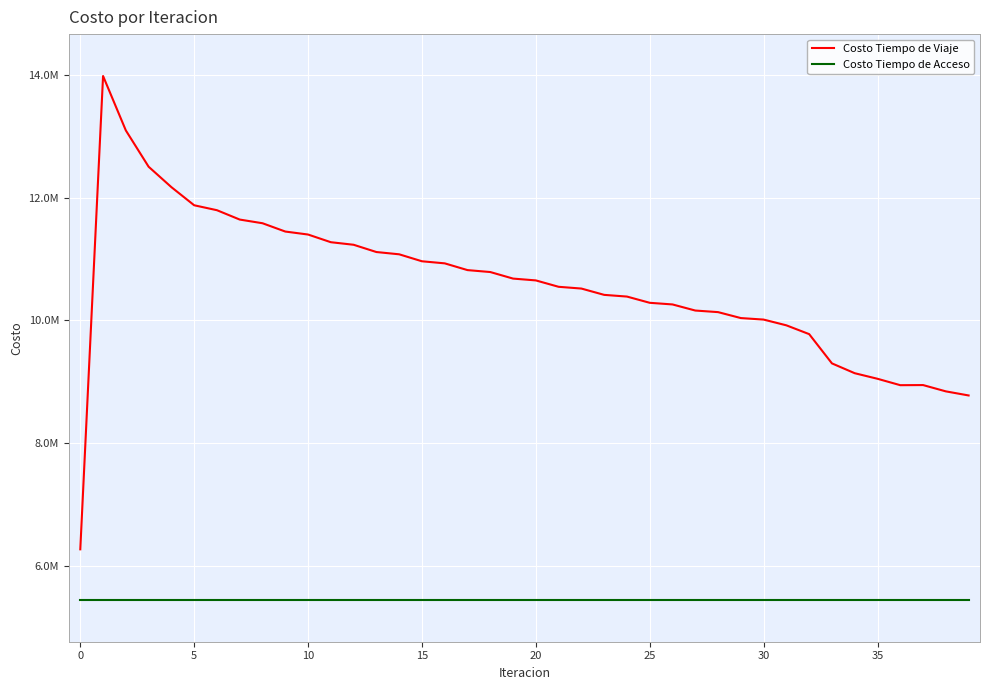

True or false: Costo Tiempo de Acceso and Costo Tiempo de Viaje cross at least once.

False